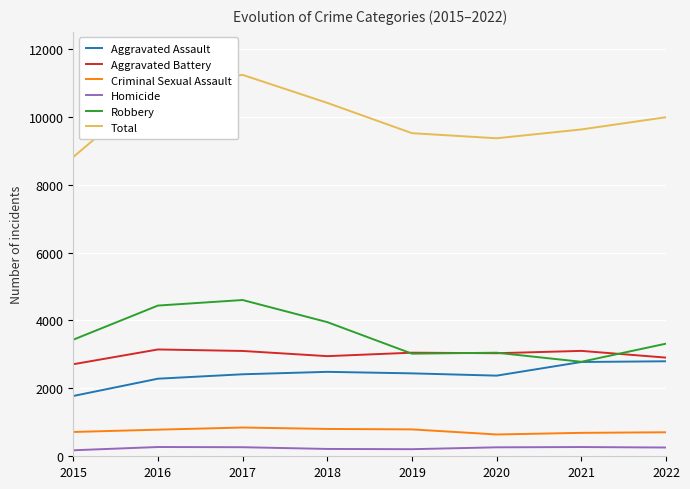

The Aggravated Assault series shows 592 at 2015. True or false?

False